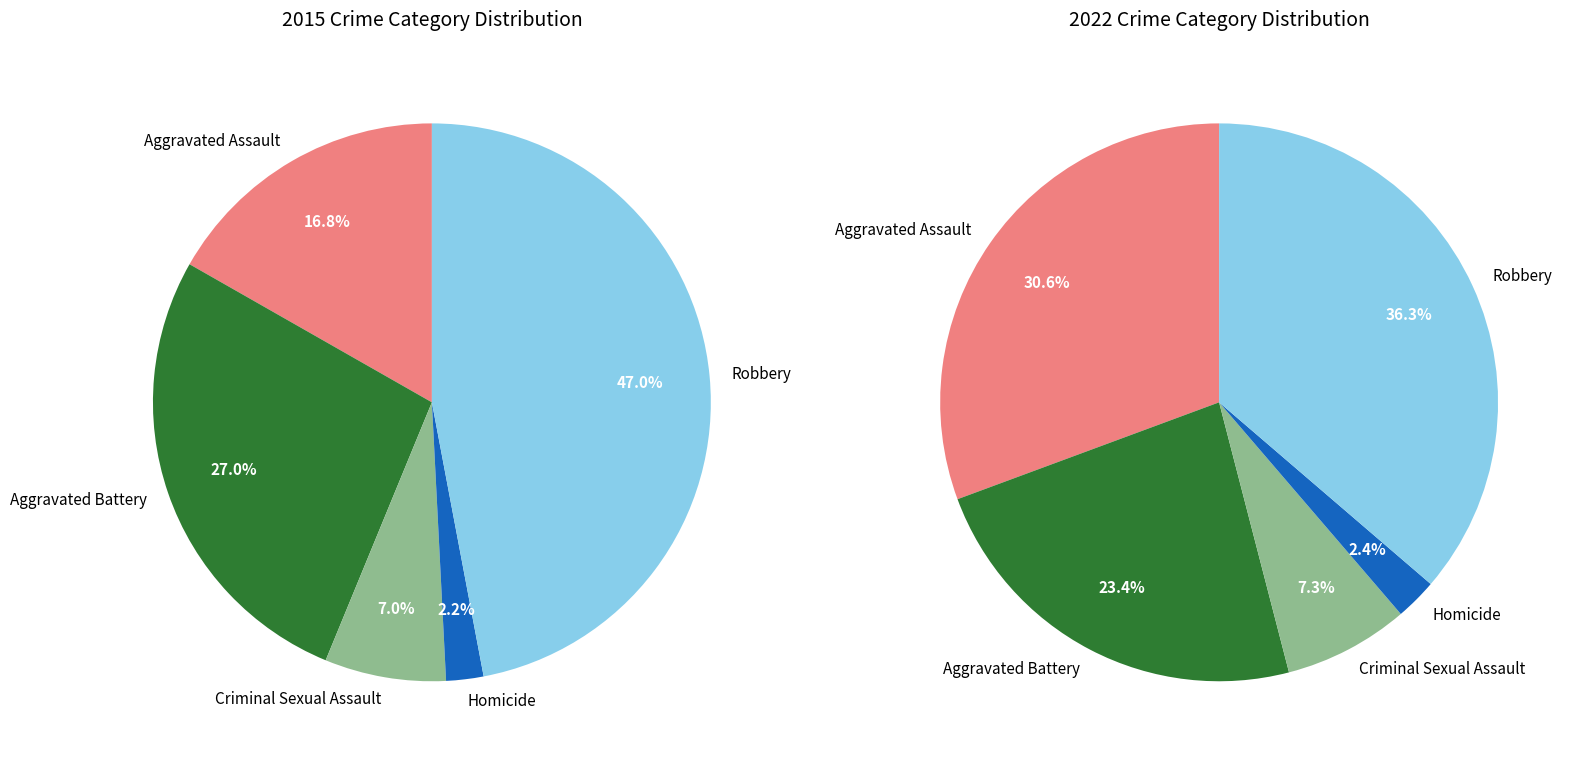

To the nearest percent, what percentage of the pie is Criminal Sexual Assault?

7%